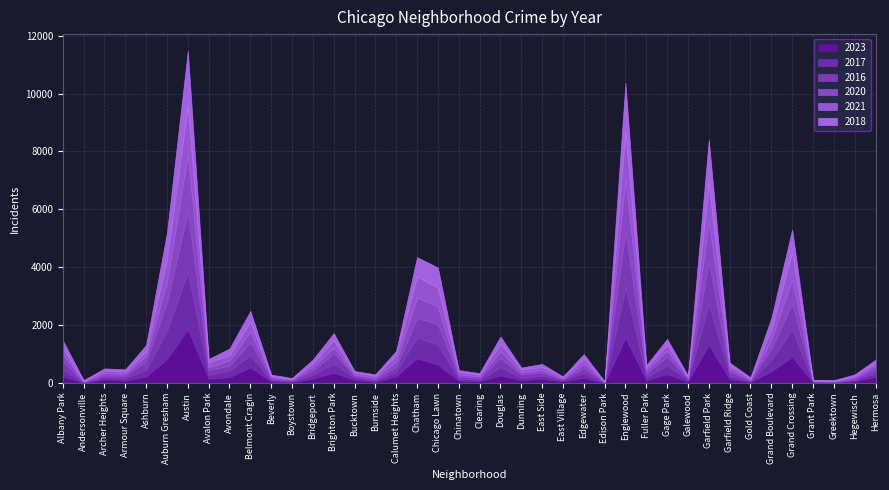

True or false: 2020 has more than 1 points higher than both neighbors.

True